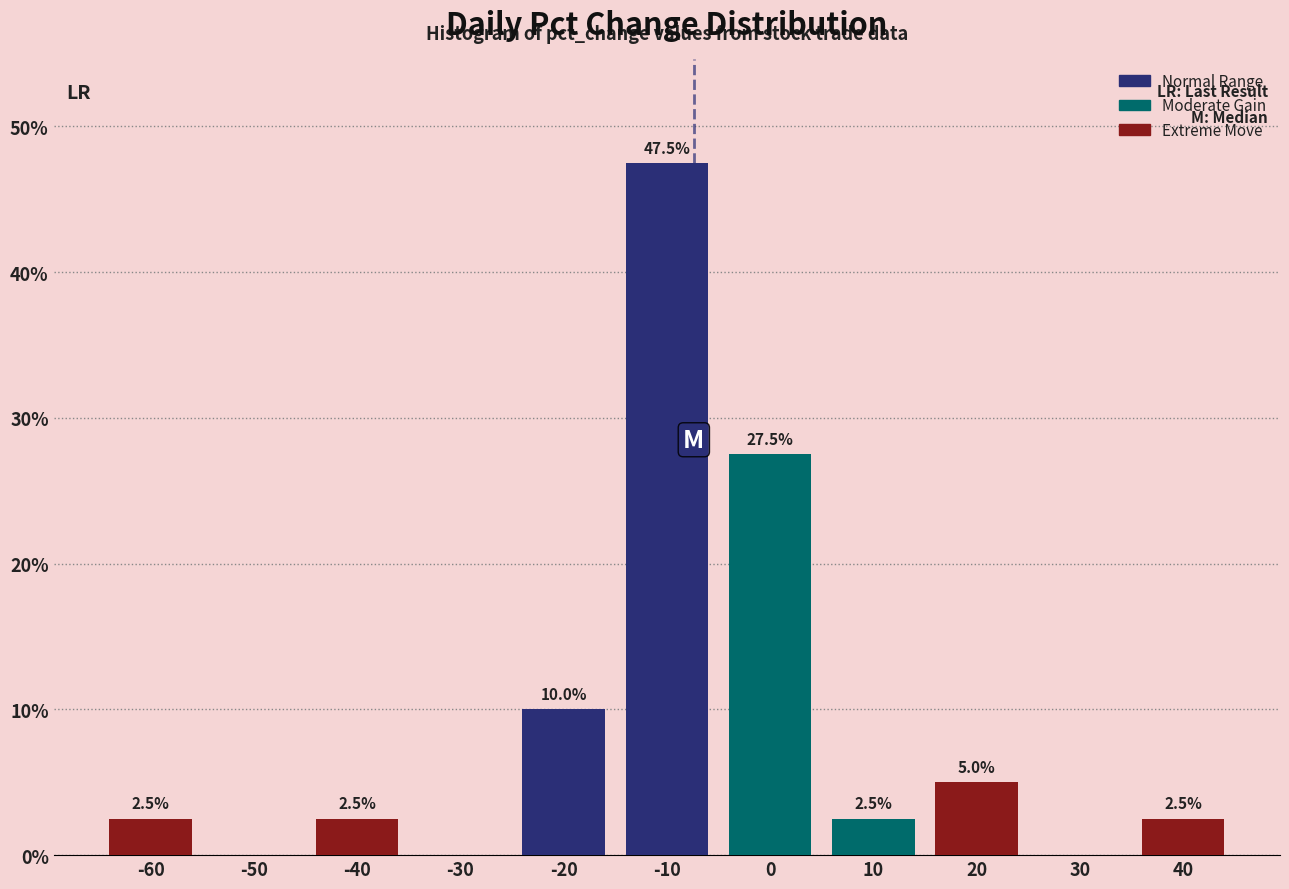

Reading left to right, transcribe all the data shown in this chart.

-60=2.5	-50=0.0	-40=2.5	-30=0.0	-20=10.0	-10=47.5	0=27.5	10=2.5	20=5.0	30=0.0	40=2.5